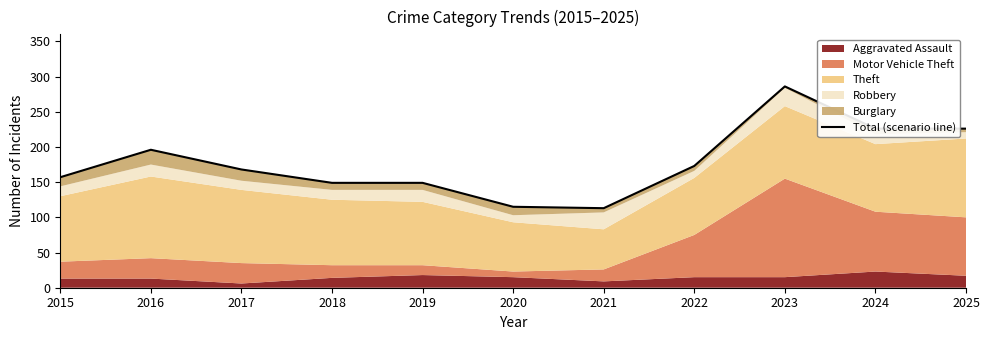

Between 2023 and 2015, which is larger?

2023